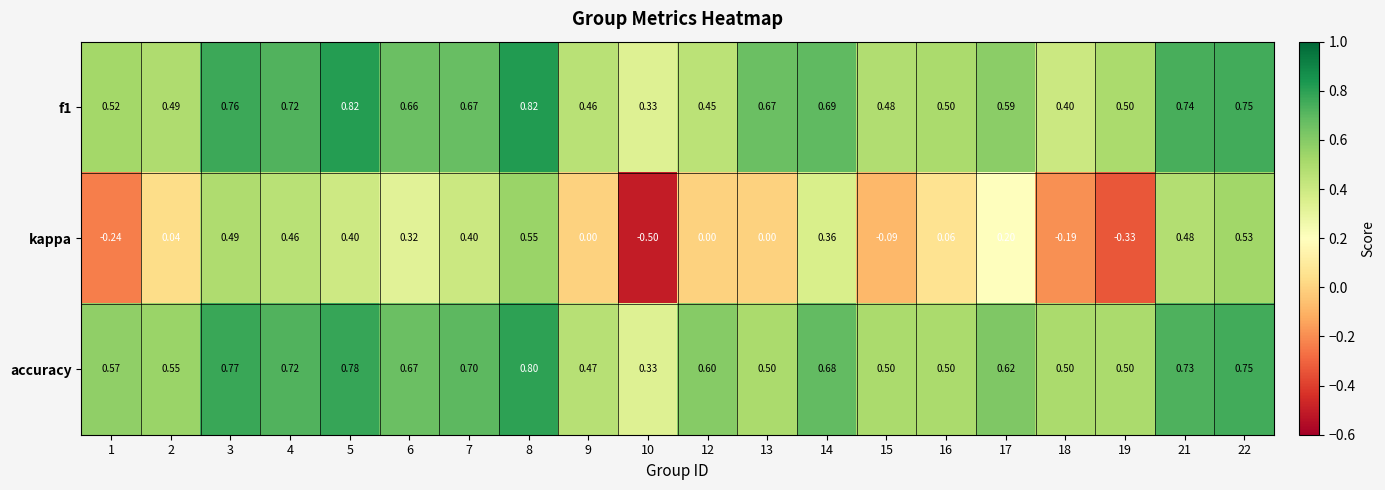

Between 2 and 17, which series saw the biggest shift?

kappa